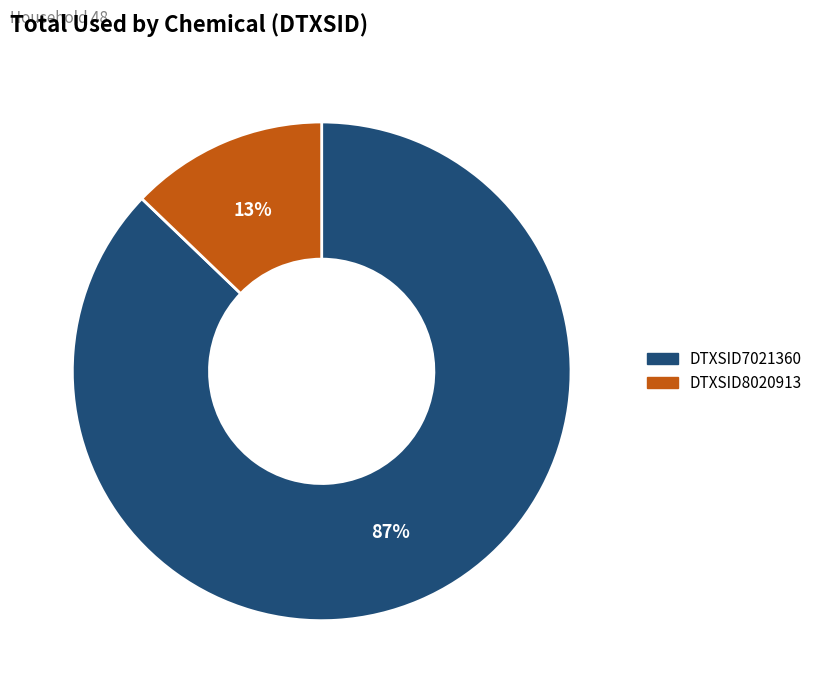

What is the smallest slice in the pie chart?

DTXSID8020913